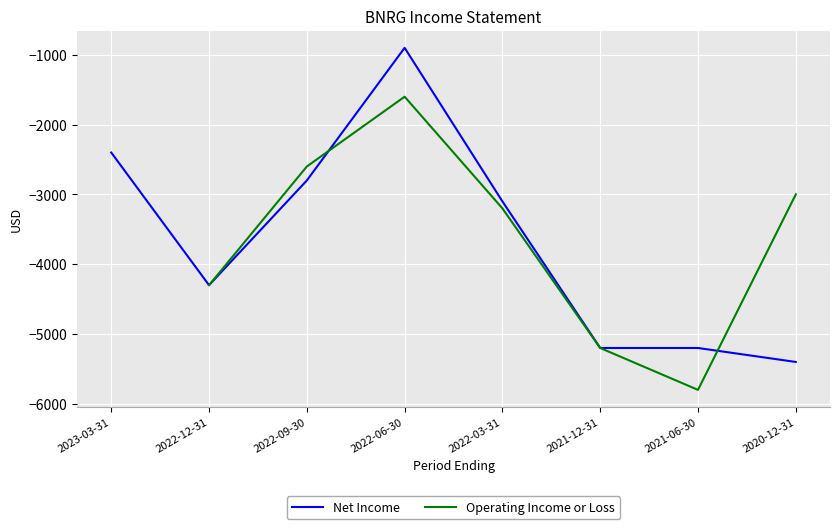

What is the difference between the Net Income values at 2020-12-31 and 2021-12-31?

200